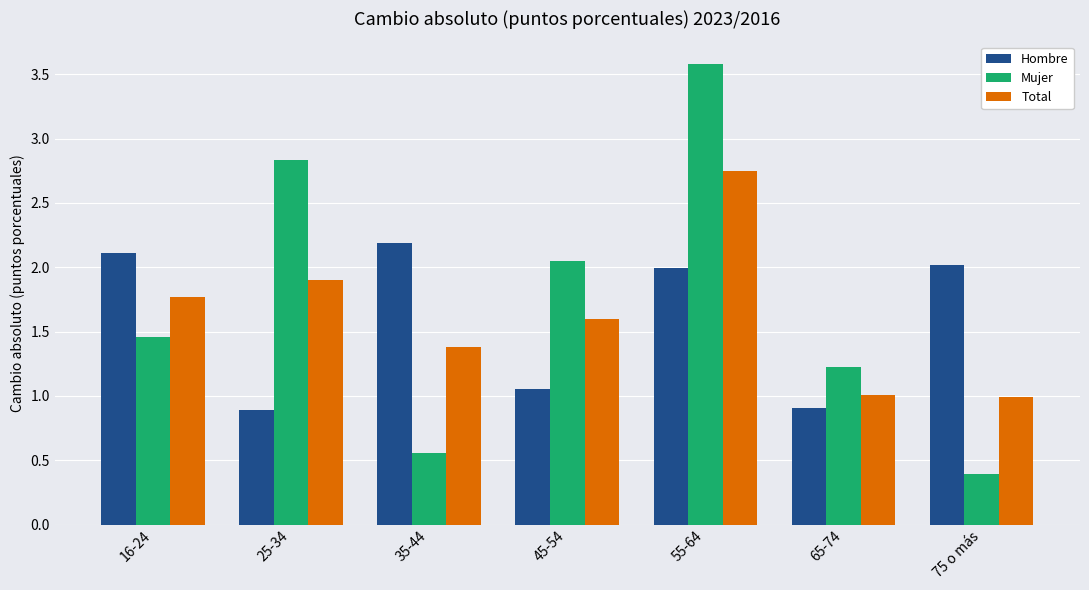

How many values in the Hombre series exceed 1?

5